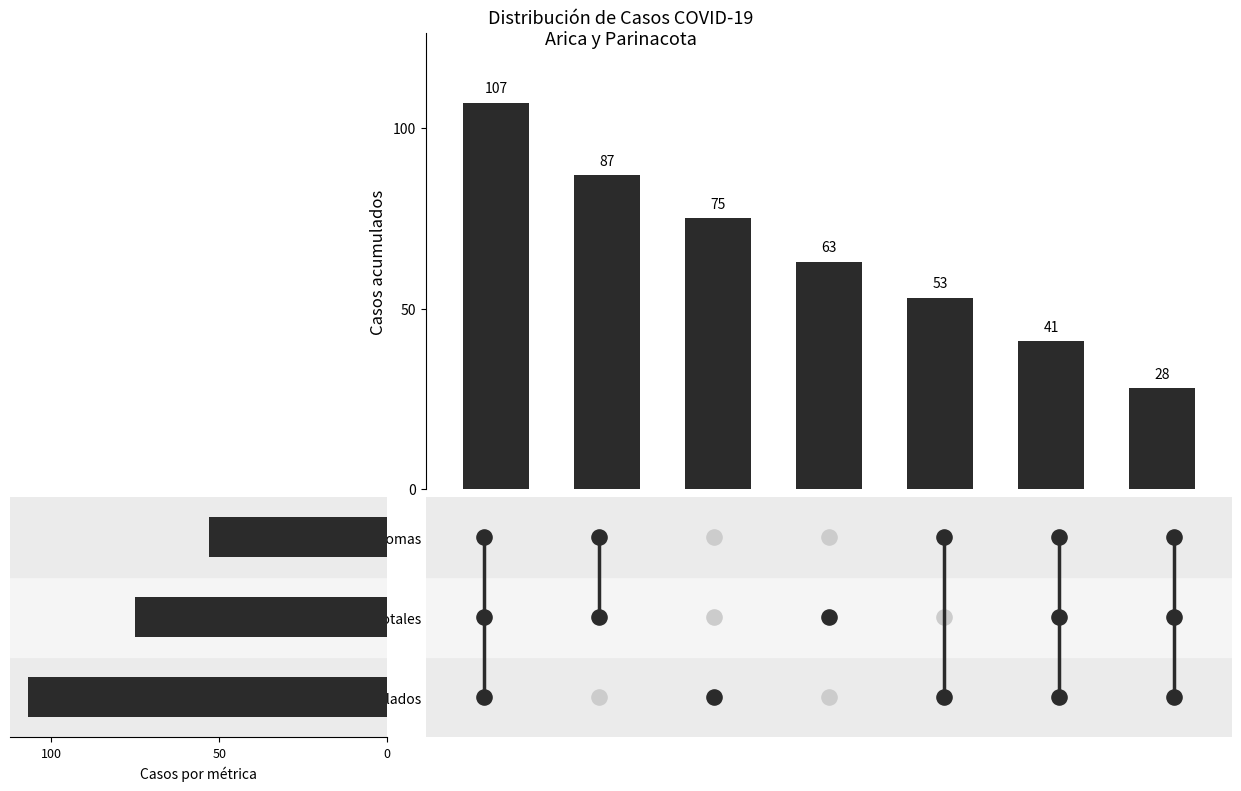

Which series reaches the maximum Y coordinate?

Casos acumulados